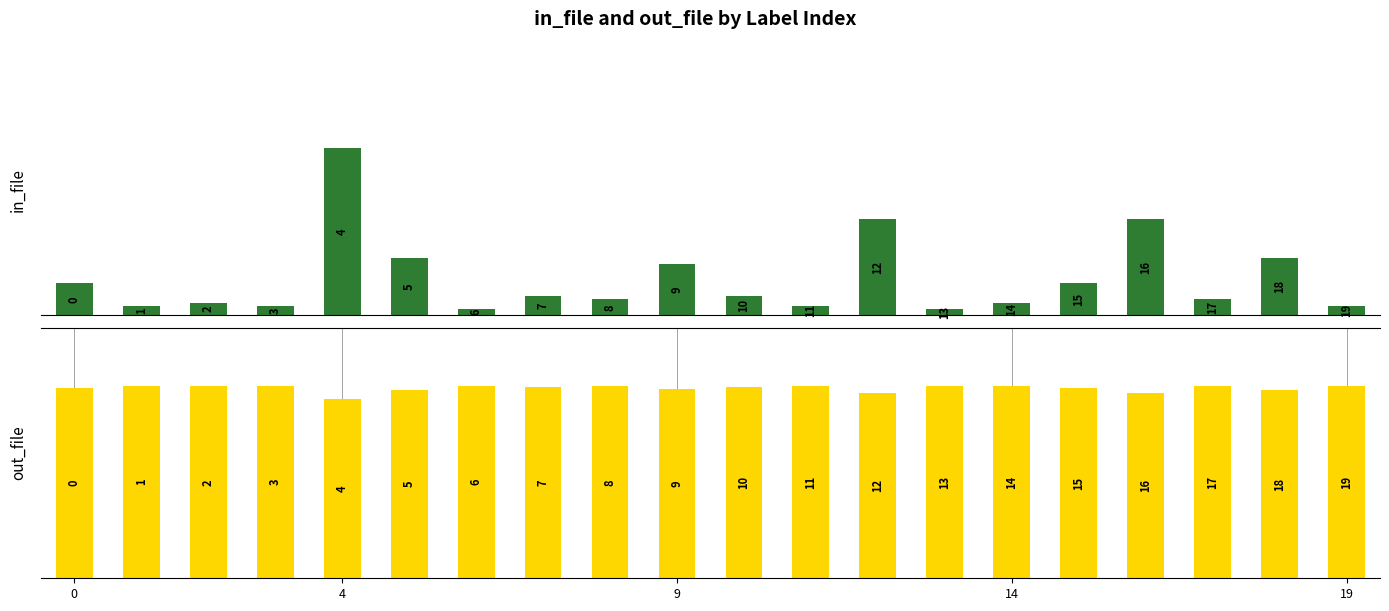

How many bars are there in total?

40